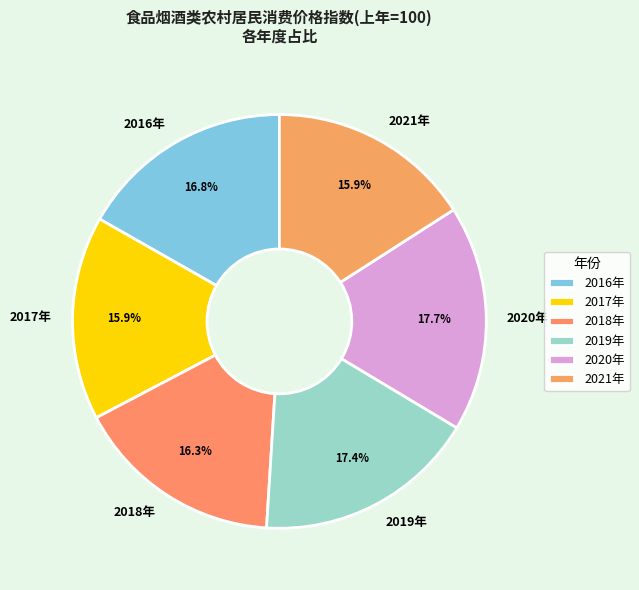

How many segments does this pie chart have?

6